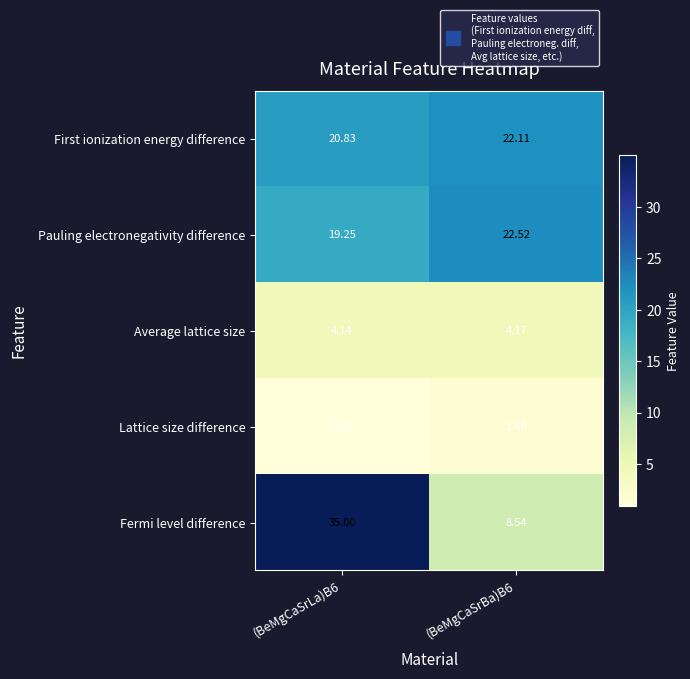

Which series has the largest total across all categories?

Fermi level difference